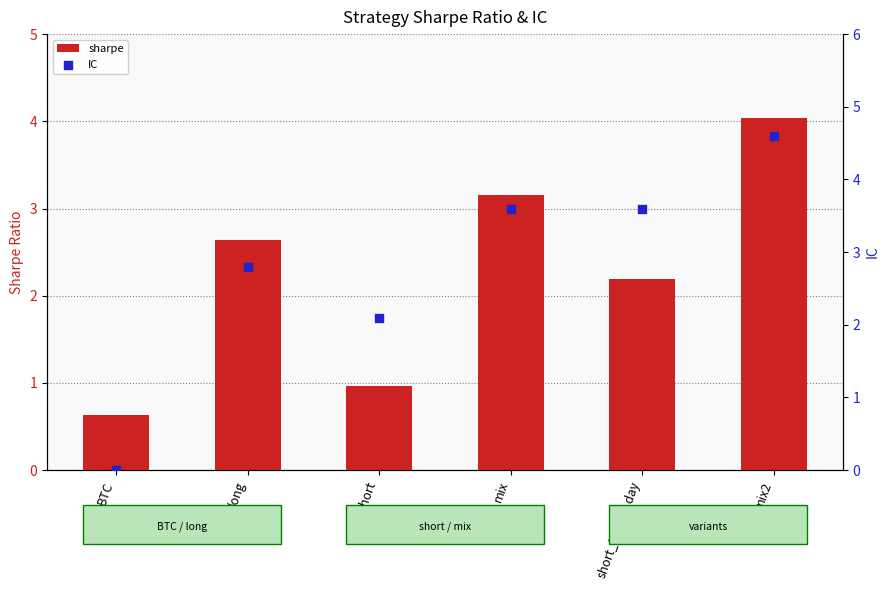

Which series has the largest total across all categories?

IC